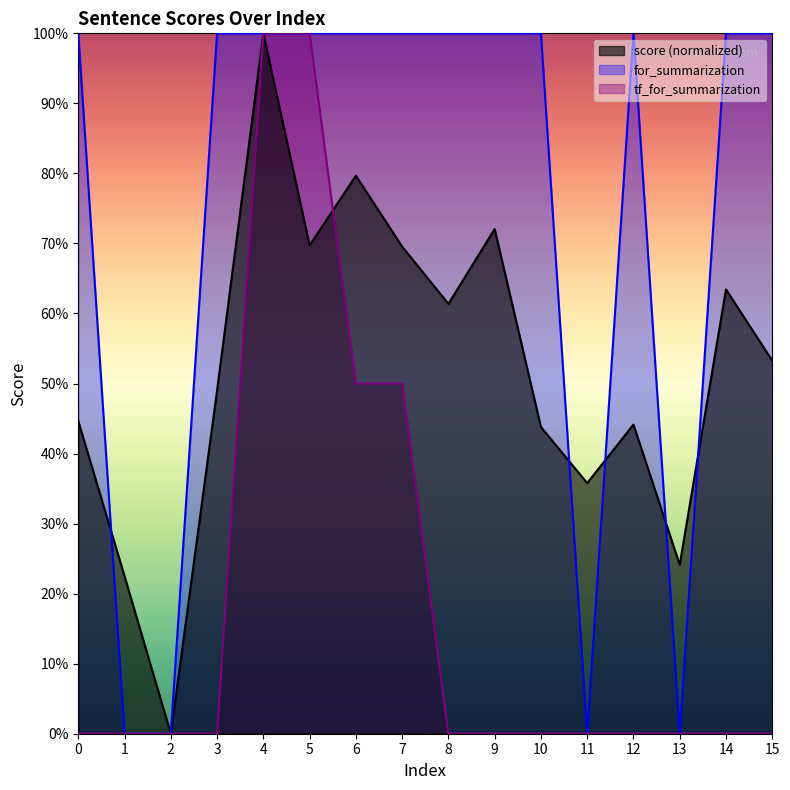

Count the number of categories in the chart.

16